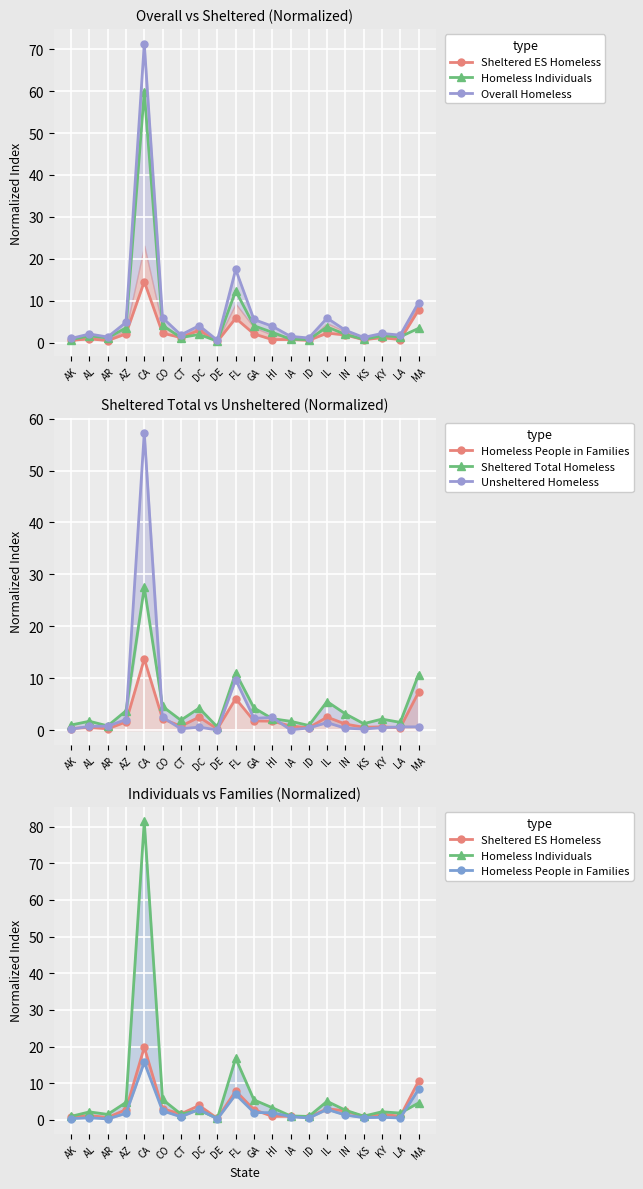

What are all the series names shown in the legend?

Sheltered ES Homeless, Homeless Individuals, Overall Homeless, Homeless People in Families, Sheltered Total Homeless, Unsheltered Homeless